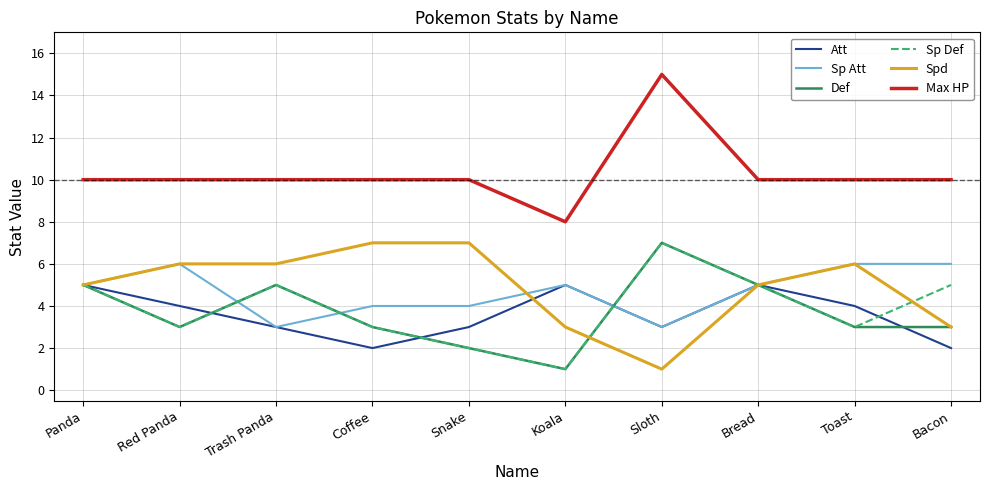

What is the difference between the maximum and second lowest values in the Max HP series?

5